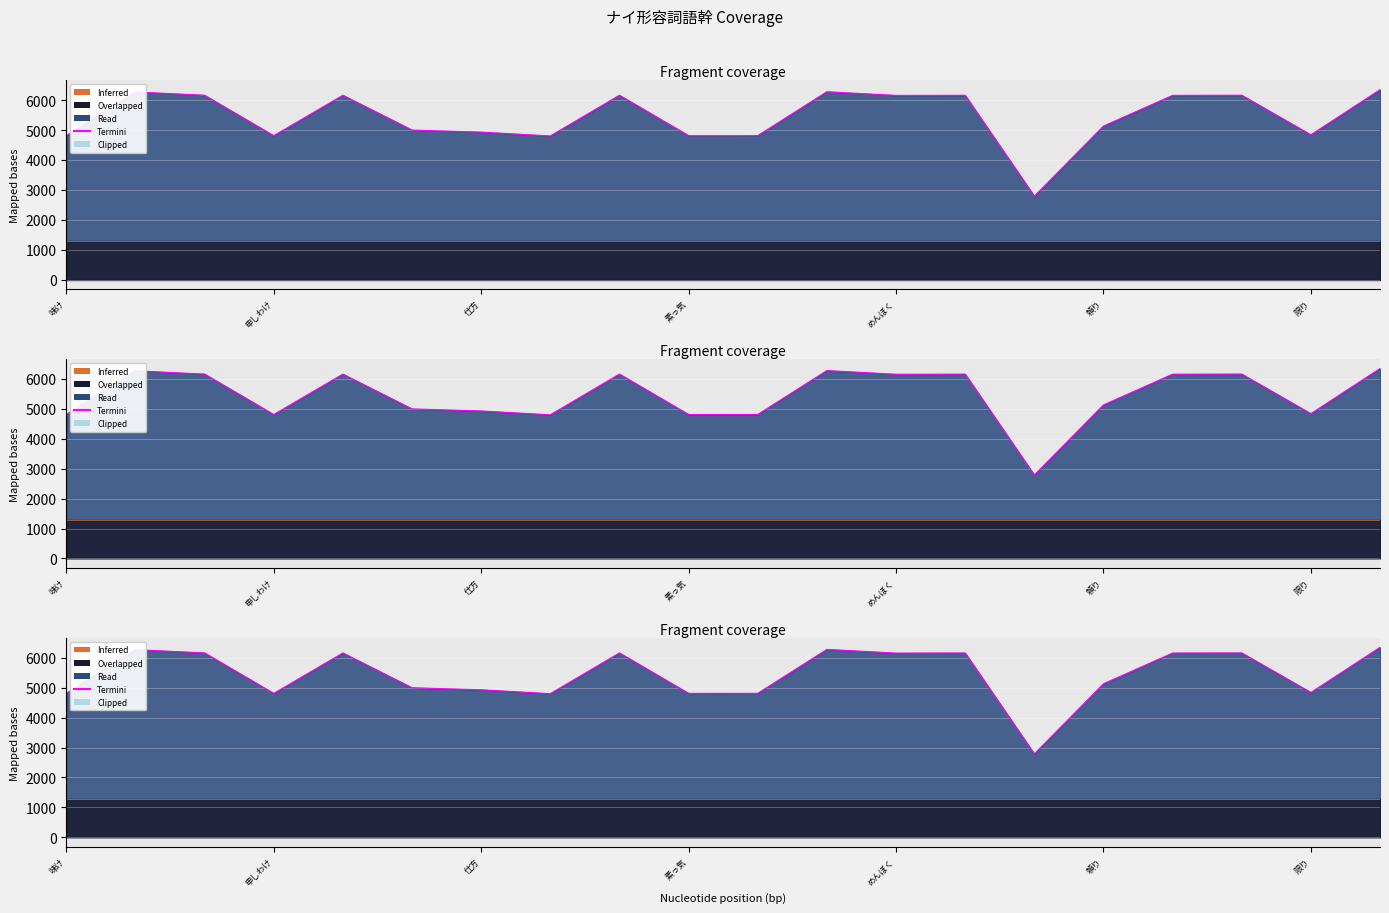

What is the label of the 20th point from the left?

おとなげ